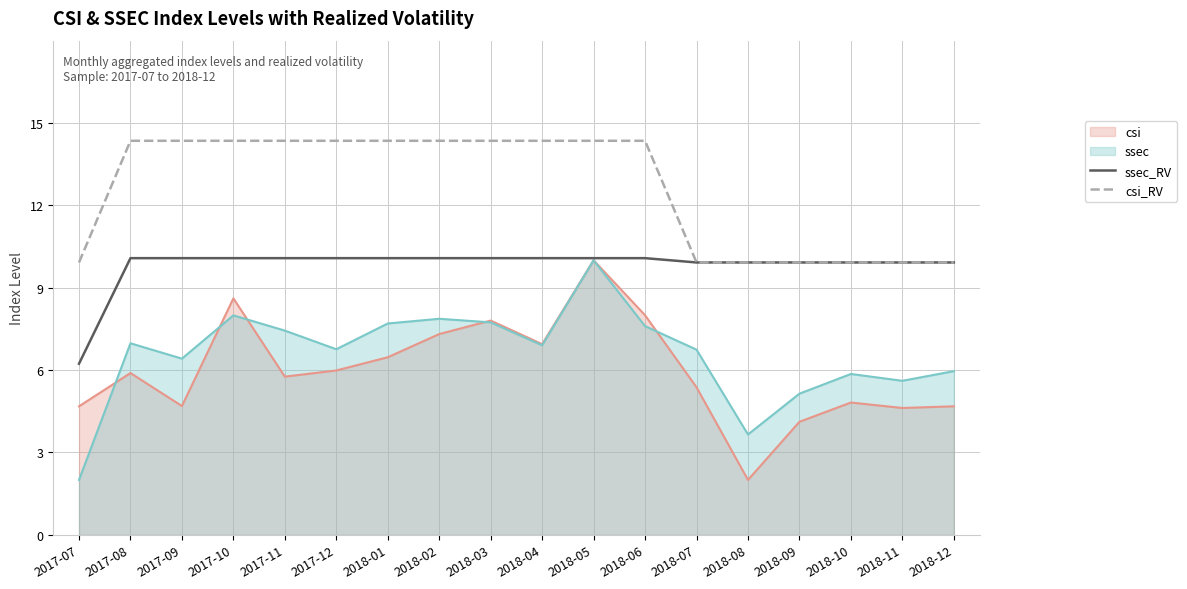

Is it true that ssec equals 7.0 at 2017-08?

True